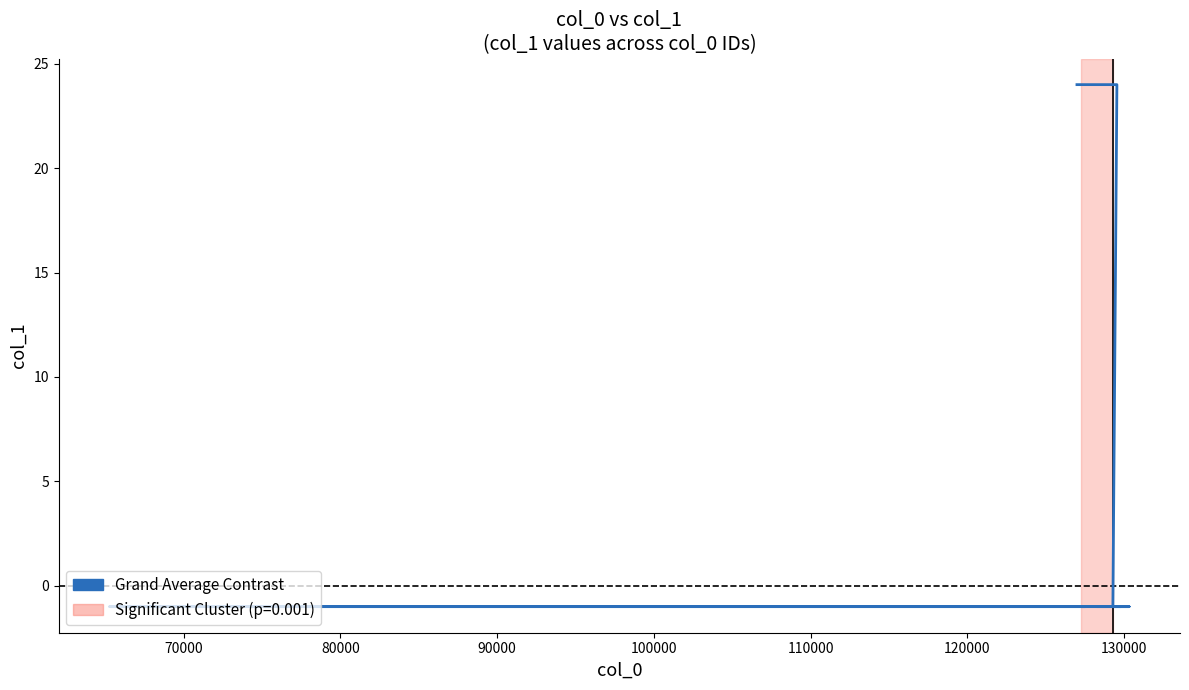

At which label is the value closest to 11?

120000